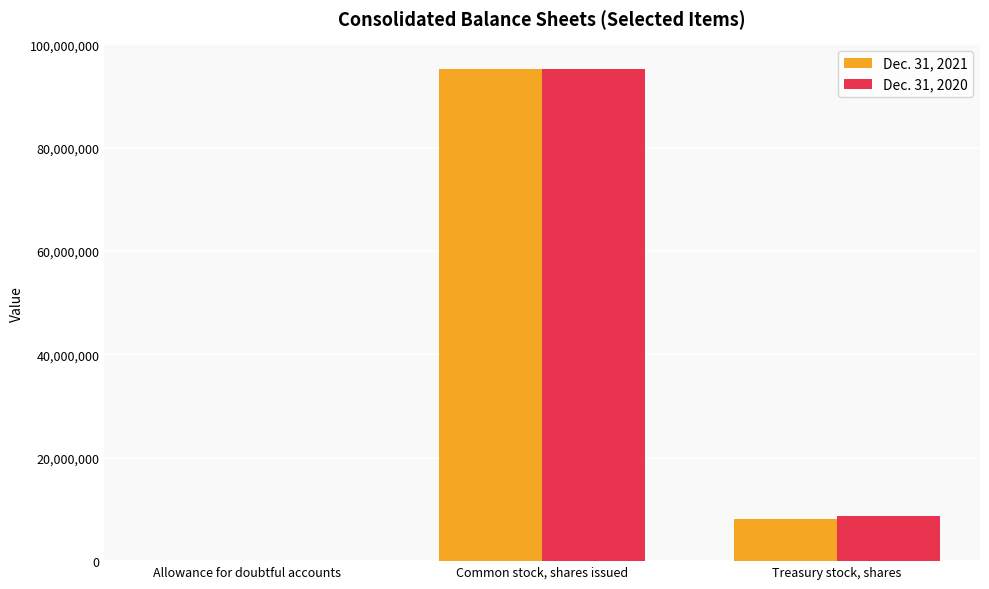

Is the value of Dec. 31, 2021 at Common stock, shares issued greater than the value of Dec. 31, 2020 at Allowance for doubtful accounts?

Yes